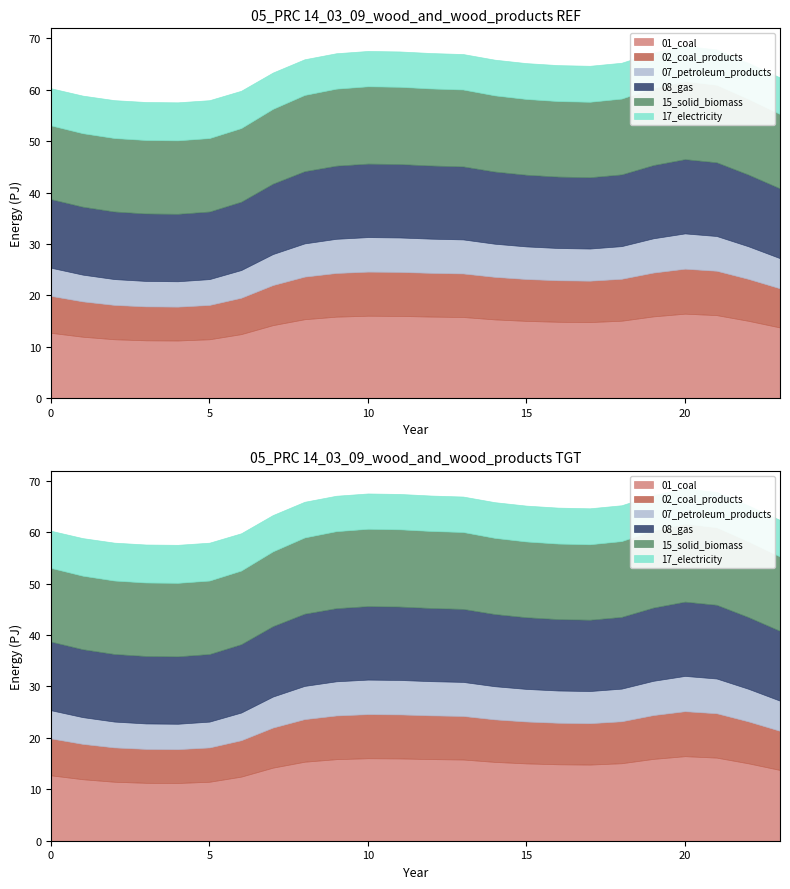

Reading left to right, what are all the values shown in this chart?

col_1: 0=12.7	1=12.0	2=11.5	3=11.3	4=11.2	5=11.5	6=12.5	7=14.2	8=15.4	9=15.9	10=16.0	11=16.0	12=15.9	13=15.8	14=15.3	15=15.0	16=14.9	17=14.8	18=15.1	19=15.9	20=16.4	21=16.2	22=15.1	23=13.8
col_2: 0=7.2	1=6.9	2=6.7	3=6.6	4=6.6	5=6.7	6=7.1	7=7.8	8=8.3	9=8.5	10=8.6	11=8.6	12=8.5	13=8.5	14=8.3	15=8.1	16=8.1	17=8.1	18=8.2	19=8.5	20=8.7	21=8.6	22=8.2	23=7.6
col_3: 0=5.5	1=5.2	2=5.0	3=4.9	4=4.9	5=5.0	6=5.4	7=6.0	8=6.5	9=6.6	10=6.7	11=6.7	12=6.6	13=6.6	14=6.4	15=6.3	16=6.3	17=6.2	18=6.3	19=6.7	20=6.9	21=6.8	22=6.3	23=5.9
col_5: 0=13.3	1=13.2	2=13.1	3=13.1	4=13.1	5=13.1	6=13.3	7=13.7	8=14.0	9=14.2	10=14.3	11=14.3	12=14.2	13=14.2	14=14.0	15=13.9	16=13.9	17=13.9	18=14.0	19=14.2	20=14.4	21=14.3	22=13.9	23=13.6
col_6: 0=14.3	1=14.3	2=14.3	3=14.3	4=14.3	5=14.3	6=14.3	7=14.5	8=14.8	9=15.0	10=15.0	11=15.0	12=15.0	13=15.0	14=14.8	15=14.7	16=14.7	17=14.7	18=14.7	19=15.0	20=15.2	21=15.1	22=14.7	23=14.5
col_7: 0=7.2	1=7.3	2=7.4	3=7.4	4=7.4	5=7.4	6=7.3	7=7.1	8=6.9	9=6.9	10=6.9	11=6.9	12=6.9	13=6.9	14=6.9	15=7.0	16=7.0	17=7.0	18=7.0	19=6.9	20=6.8	21=6.9	22=7.0	23=7.1